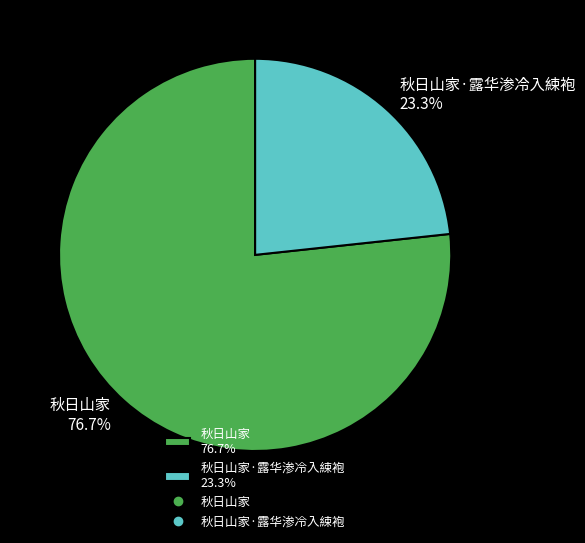

How many segments does this pie chart have?

2